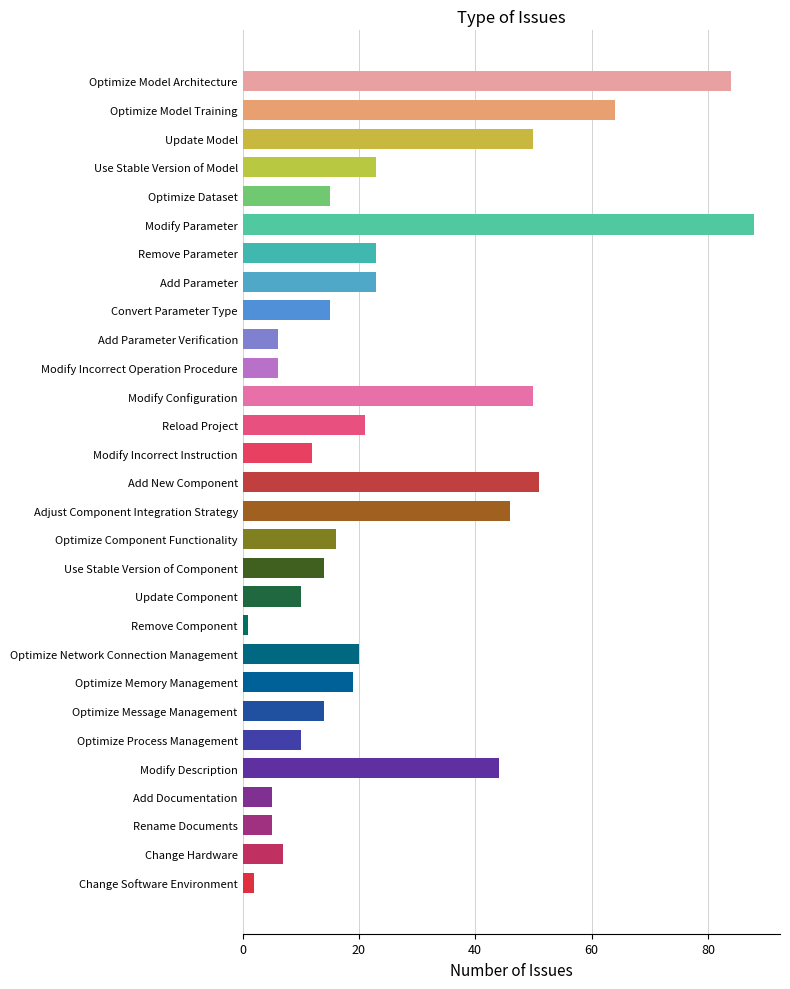

What is the approximate value at Optimize Process Management, to the nearest 5?

10